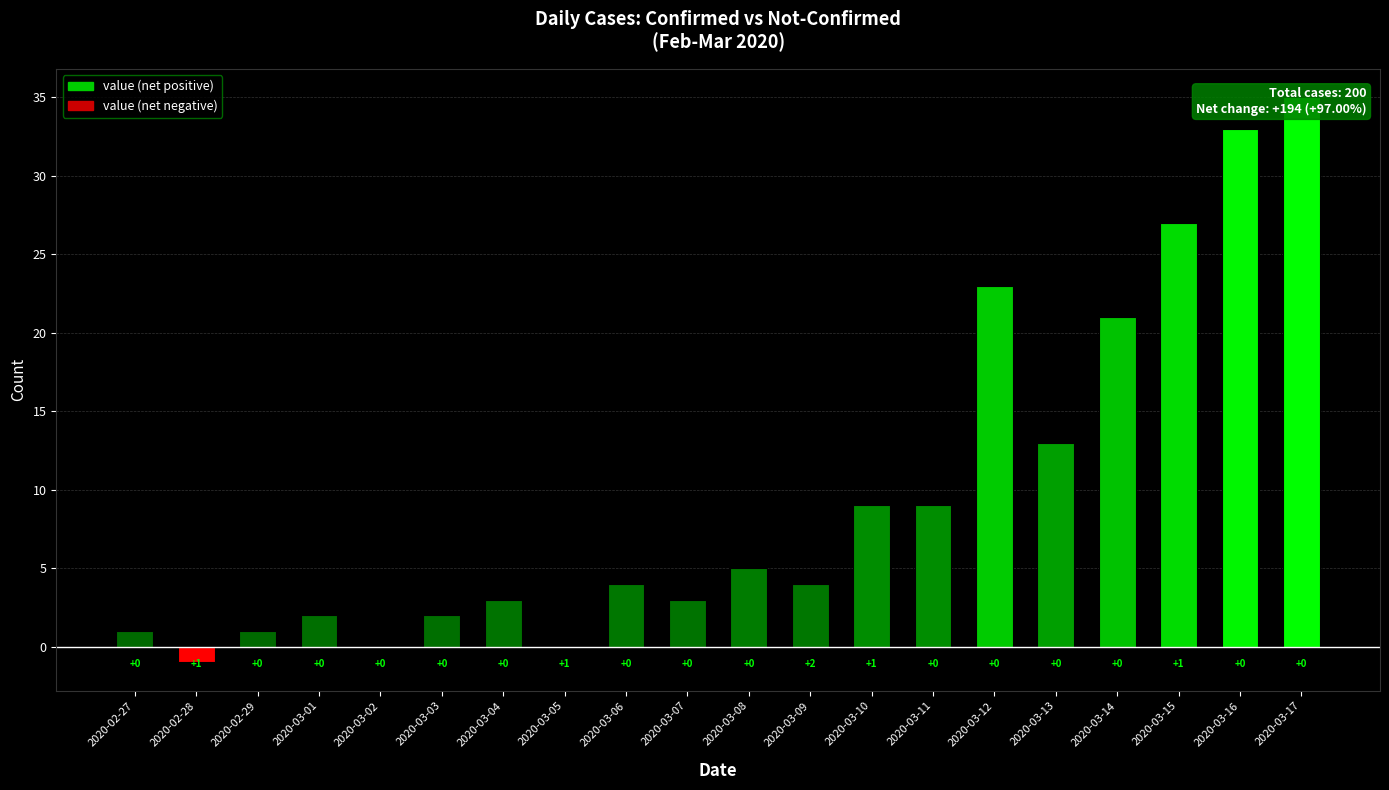

Reading right to left, extract all data points from this chart.

35	33	27	21	13	23	9	9	4	5	3	4	0	3	2	0	2	1	-1	1